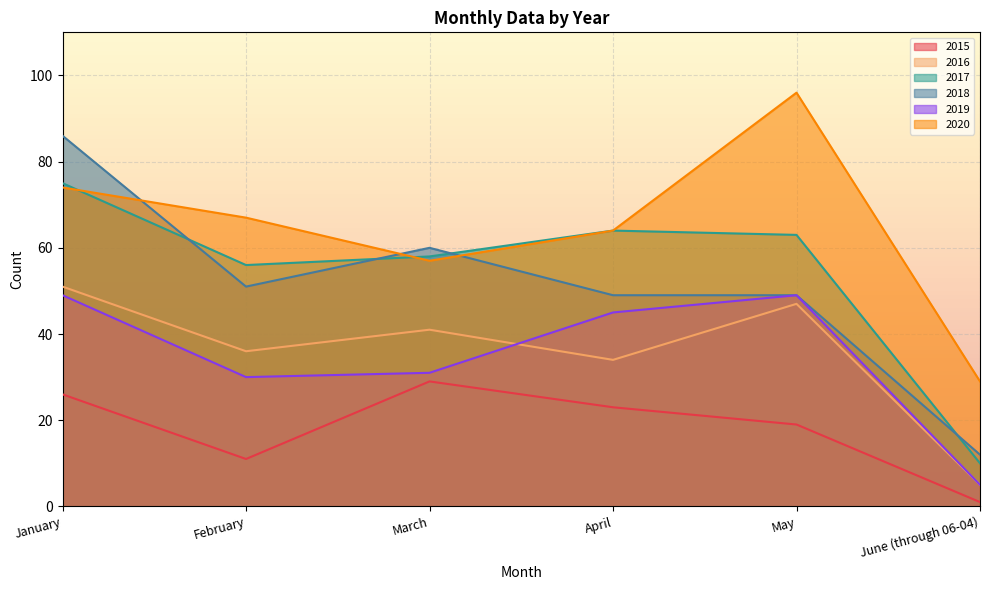

What position from the right is June (through 06-04)?

1